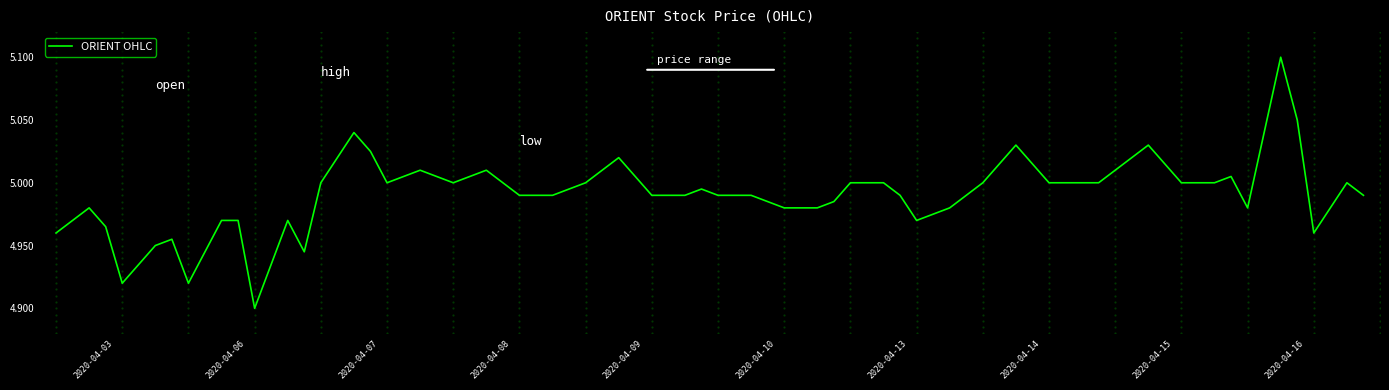

What is the greatest value displayed?

5.1